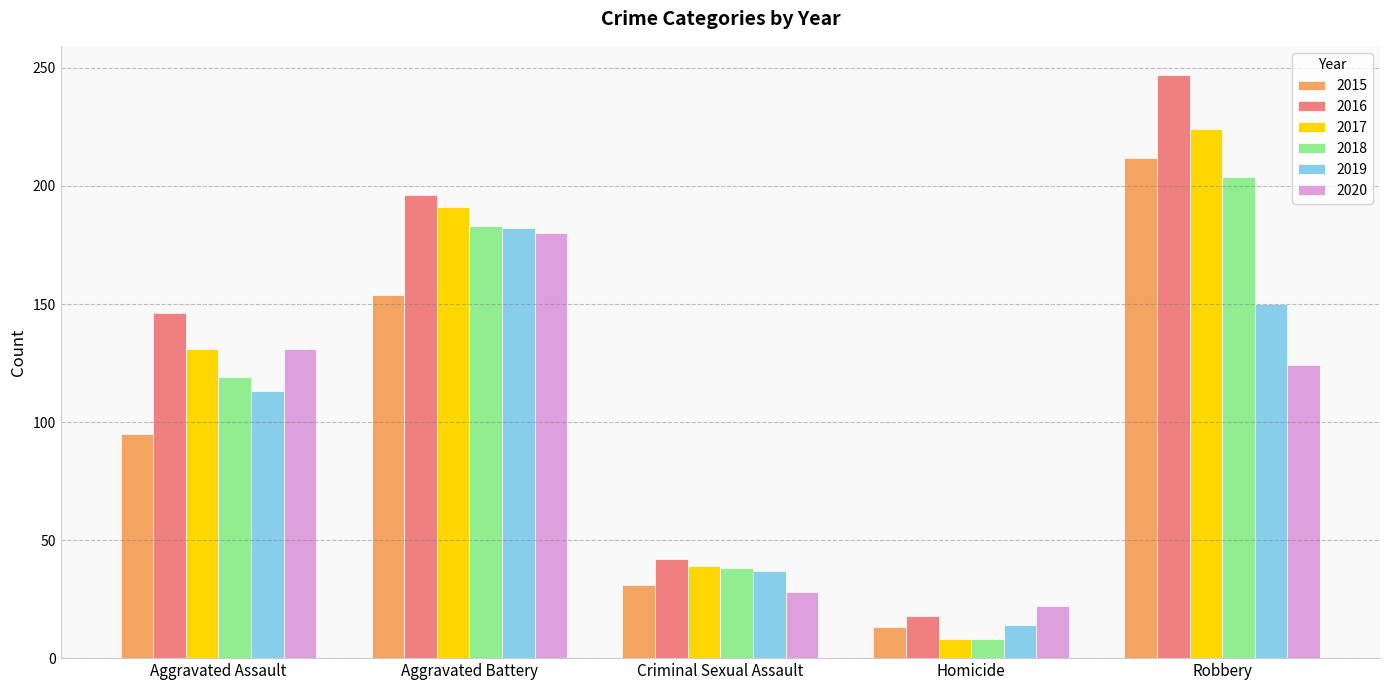

At which label is 2015 closest to 112?

Aggravated Assault